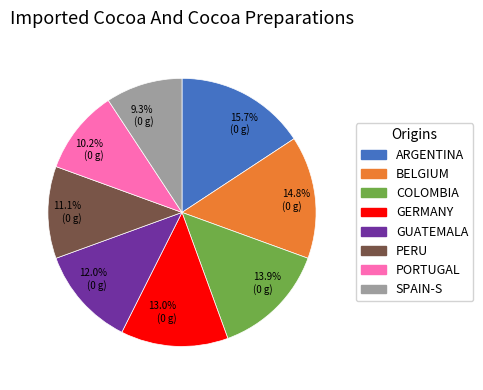

Does PORTUGAL represent more than half of the total?

No